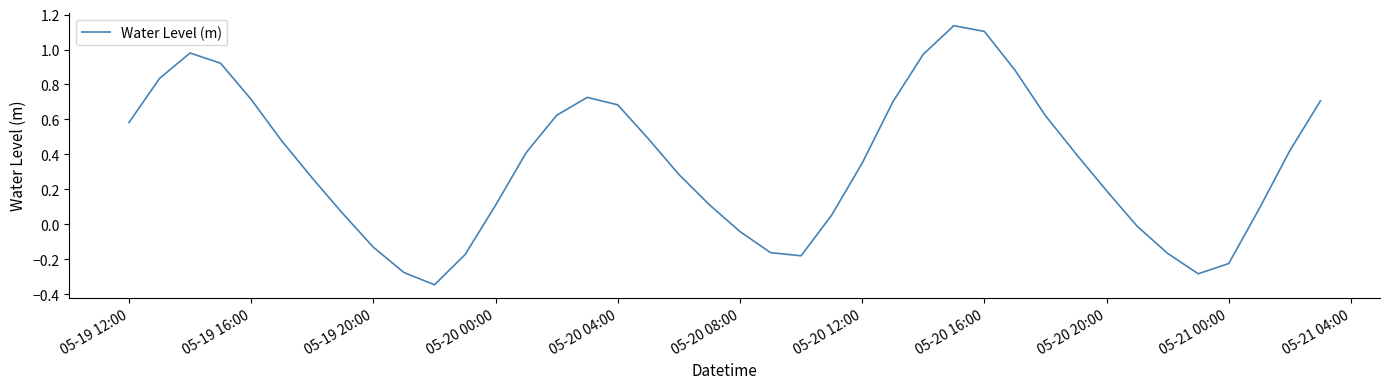

What is the difference between the maximum and minimum values?

1.5